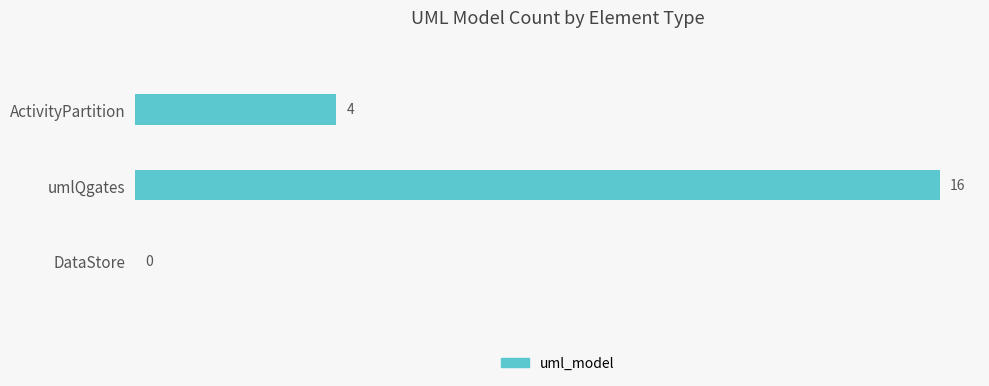

Which has a higher value, ActivityPartition or umlQgates?

umlQgates